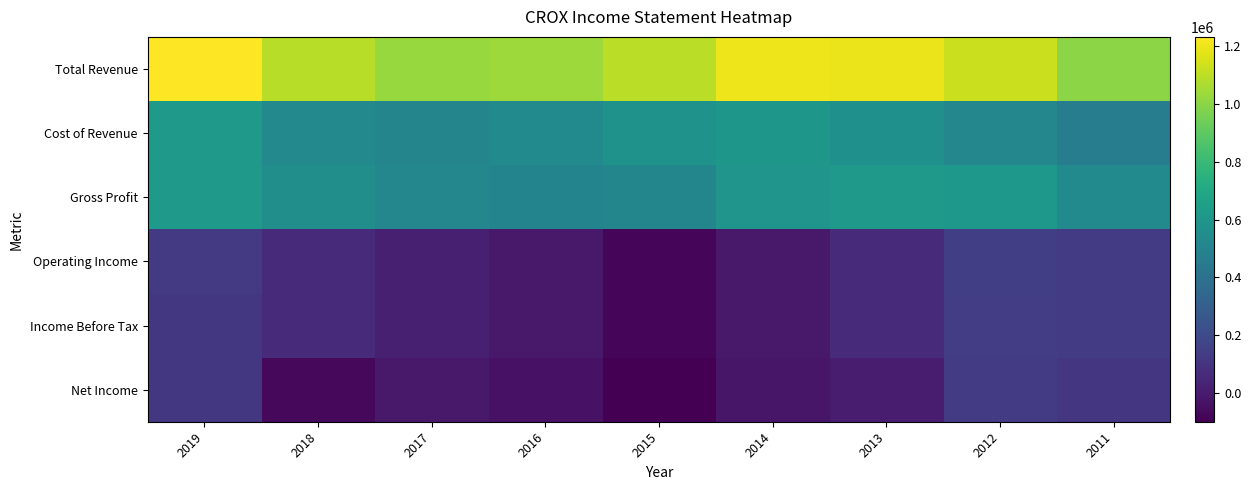

Reading left to right, list all the values displayed in this chart.

Total Revenue: 2019=1230600	2018=1088200	2017=1023500	2016=1036300	2015=1090600	2014=1198200	2013=1192700	2012=1123300	2011=1000900
Cost of Revenue: 2019=613500	2018=528100	2017=506300	2016=536100	2015=579800	2014=603900	2013=569500	2012=515300	2011=464500
Gross Profit: 2019=617100	2018=560200	2017=517200	2016=500200	2015=510800	2014=594300	2013=623200	2012=608000	2011=536400
Operating Income: 2019=128600	2018=62900	2017=17300	2016=-6200	2015=-72300	2014=-4700	2013=63100	2012=146200	2011=131100
Income Before Tax: 2019=119300	2018=65200	2017=18200	2016=-7200	2015=-74700	2014=-8500	2013=60000	2012=145500	2011=136700
Net Income: 2019=119500	2018=-69200	2017=-5300	2016=-31700	2015=-98000	2014=-19000	2013=10400	2012=130700	2011=111800